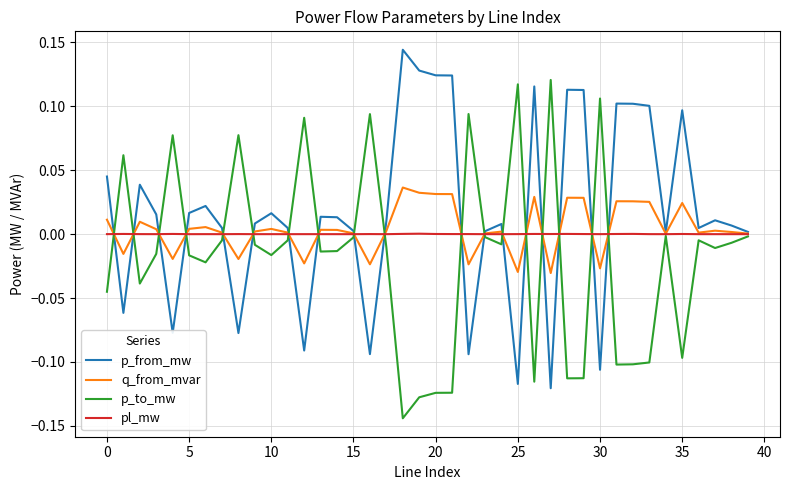

List the series in order of their peak value, lowest first.

pl_mw, q_from_mvar, p_to_mw, p_from_mw